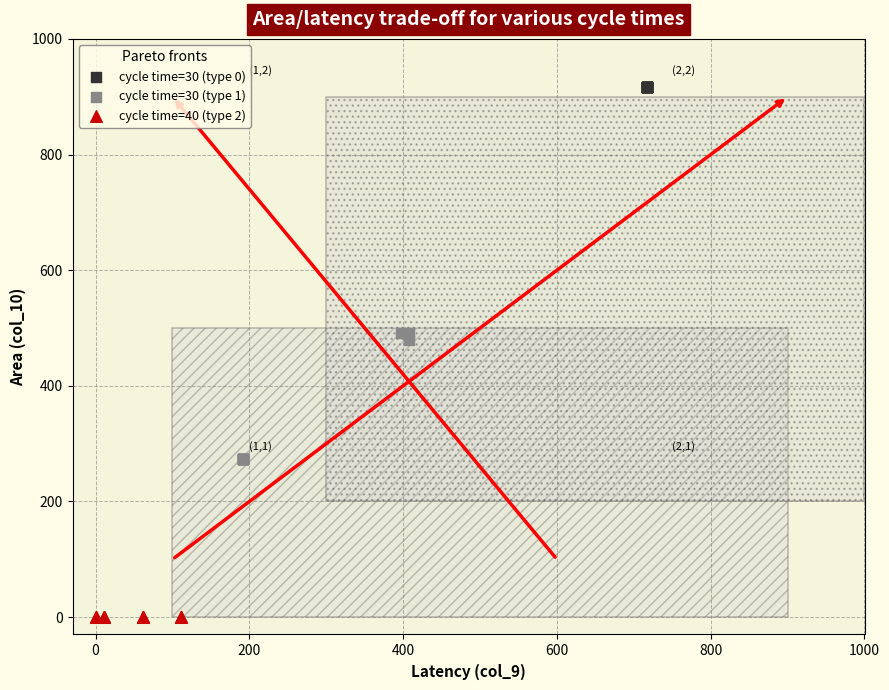

Which series reaches the minimum Y coordinate?

cycle time=40 (type 2)